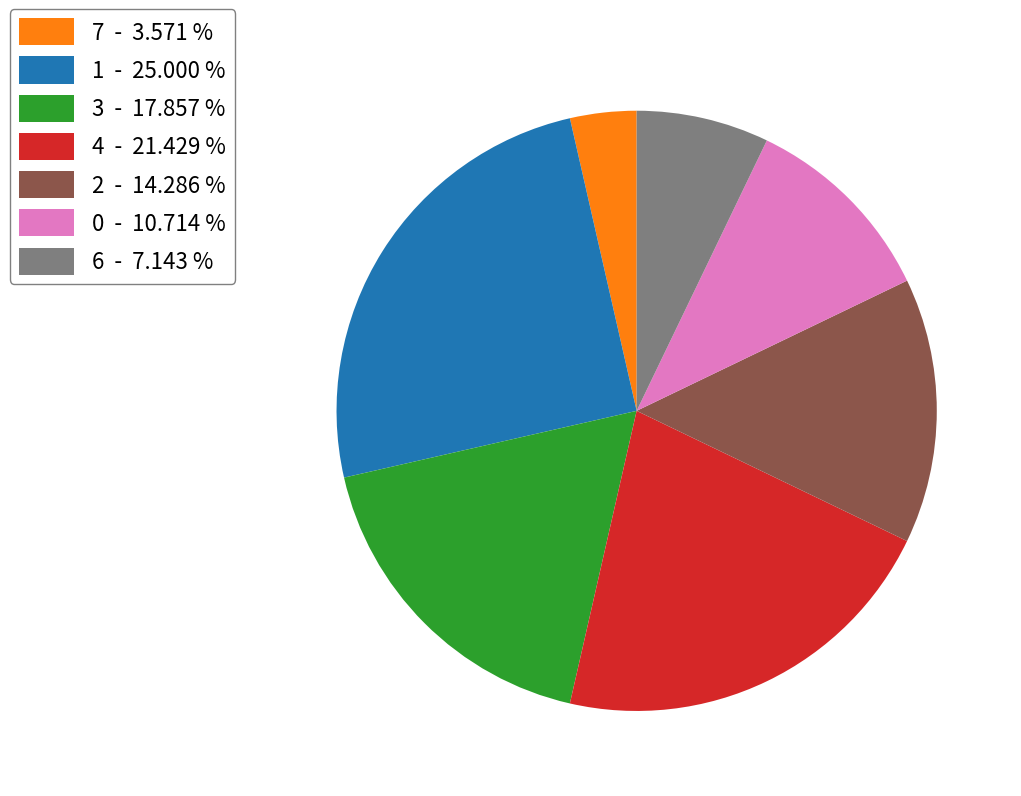

How many segments does this pie chart have?

7